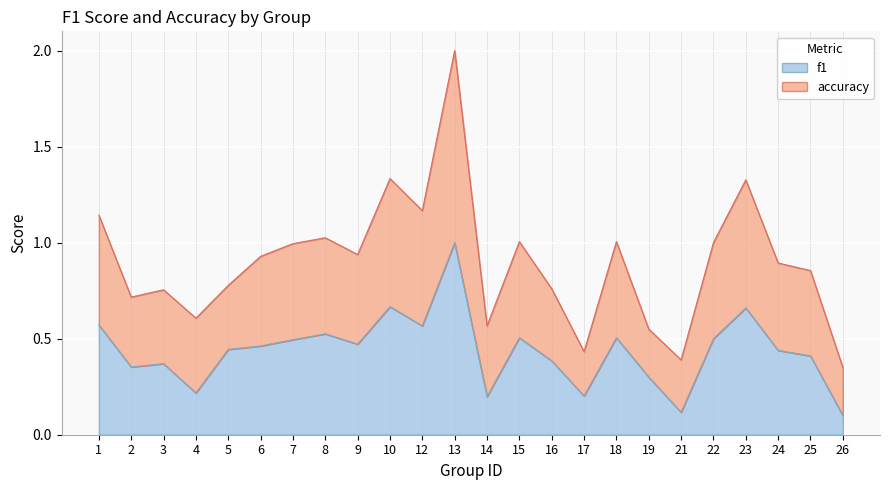

What are all the series names shown in the legend?

f1, accuracy